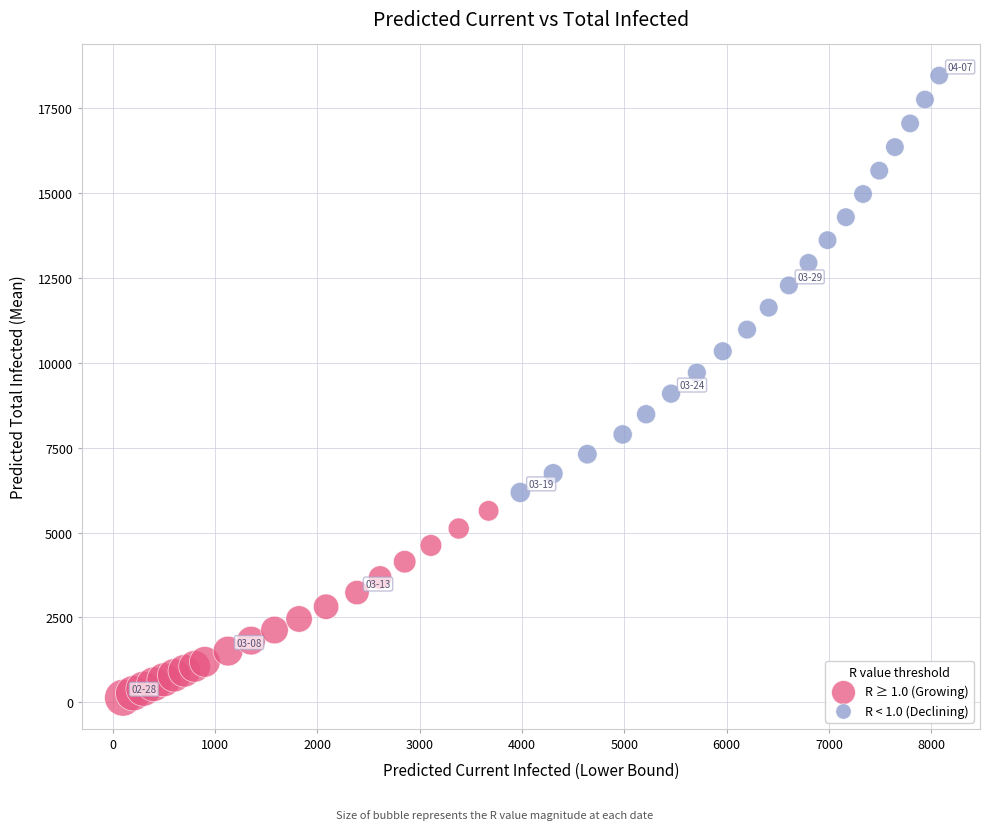

Which series contains the highest Y value?

R < 1.0 (Declining)